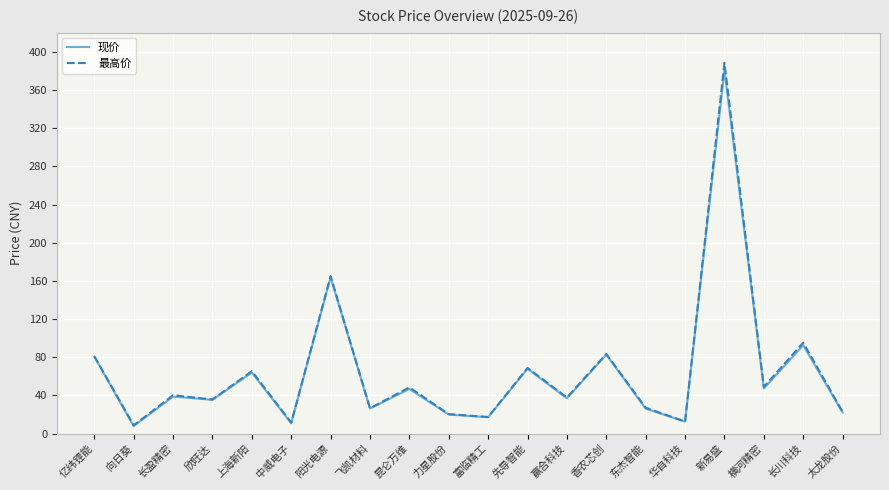

How many values in the 现价 series are below 38?

10